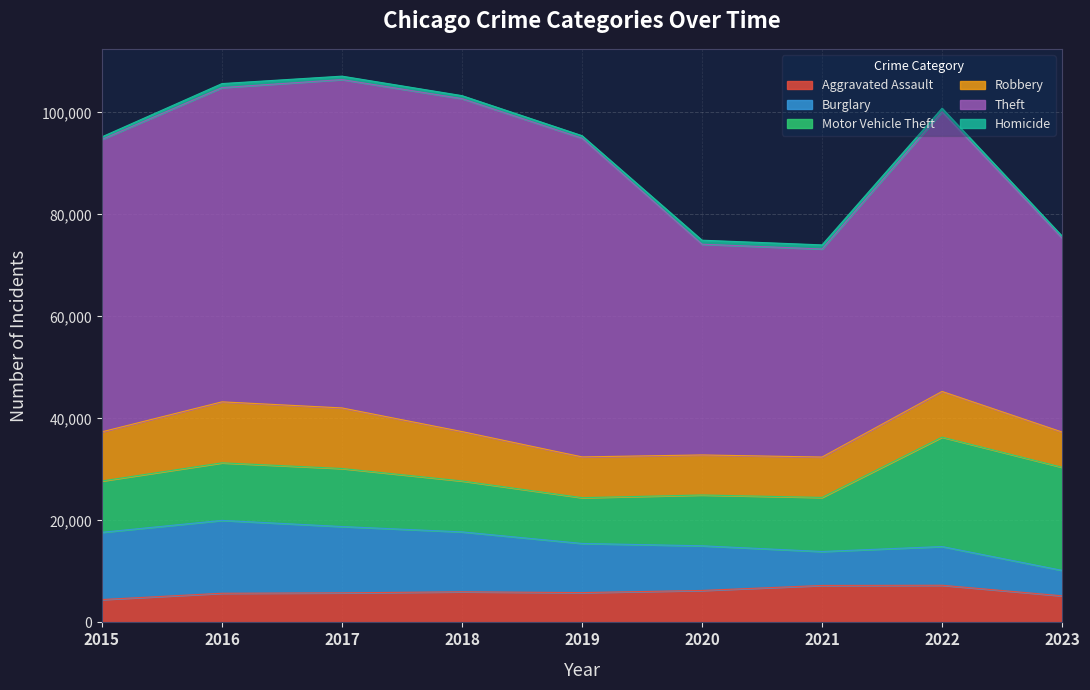

Between which two adjacent categories do Robbery and Motor Vehicle Theft first intersect?

2015 and 2016